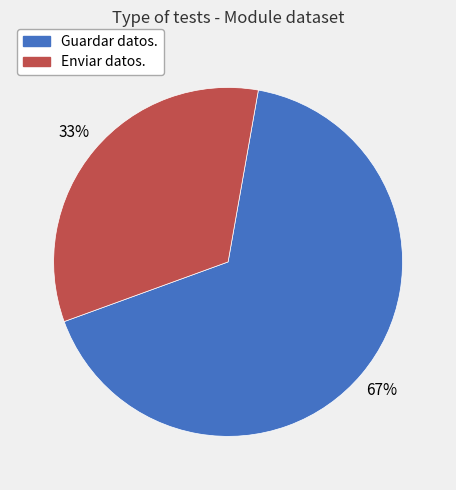

Does Enviar datos. represent more than half of the total?

No